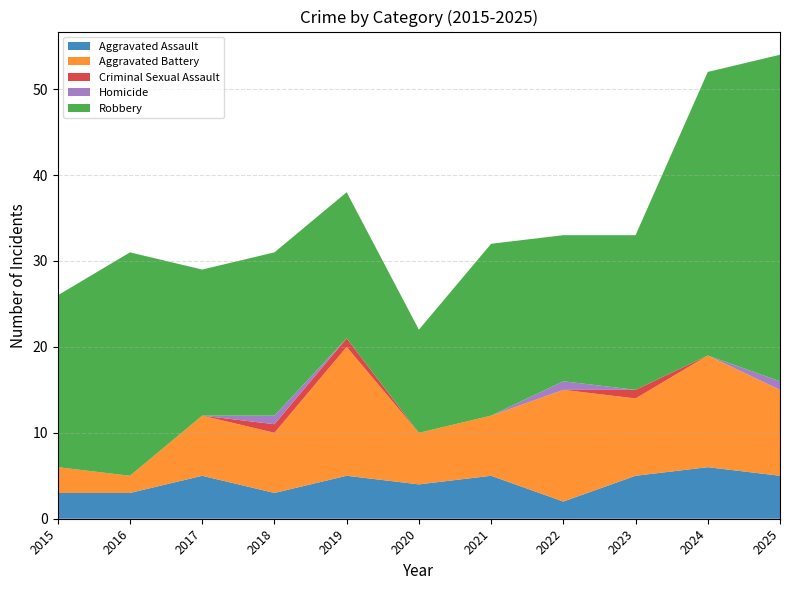

Reading left to right, list all the values displayed in this chart.

Aggravated Assault: 2015=3	2016=3	2017=5	2018=3	2019=5	2020=4	2021=5	2022=2	2023=5	2024=6	2025=5
Aggravated Battery: 2015=3	2016=2	2017=7	2018=7	2019=15	2020=6	2021=7	2022=13	2023=9	2024=13	2025=10
Criminal Sexual Assault: 2015=0	2016=0	2017=0	2018=1	2019=1	2020=0	2021=0	2022=0	2023=1	2024=0	2025=0
Homicide: 2015=0	2016=0	2017=0	2018=1	2019=0	2020=0	2021=0	2022=1	2023=0	2024=0	2025=1
Robbery: 2015=20	2016=26	2017=17	2018=19	2019=17	2020=12	2021=20	2022=17	2023=18	2024=33	2025=38